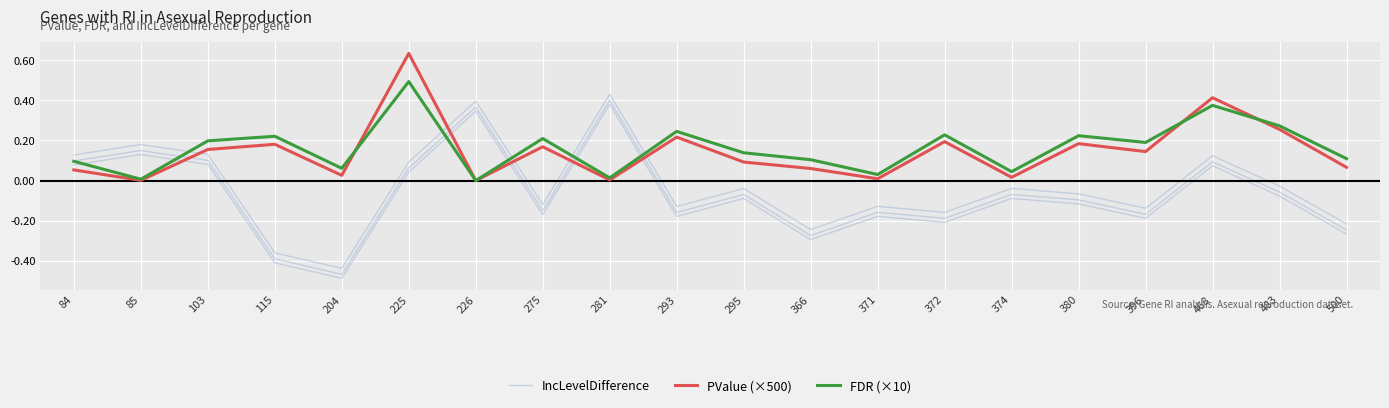

How many values in IncLevelDifference are below zero?

13